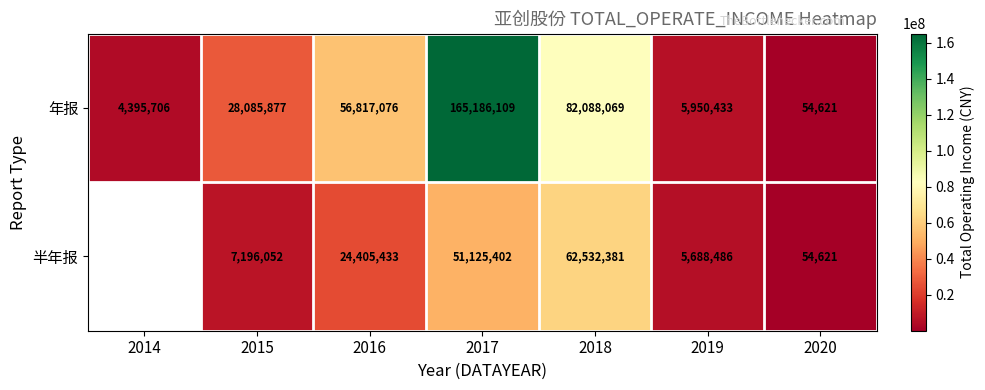

Is the value of 半年报 at 2020 greater than the value of 年报 at 2014?

No